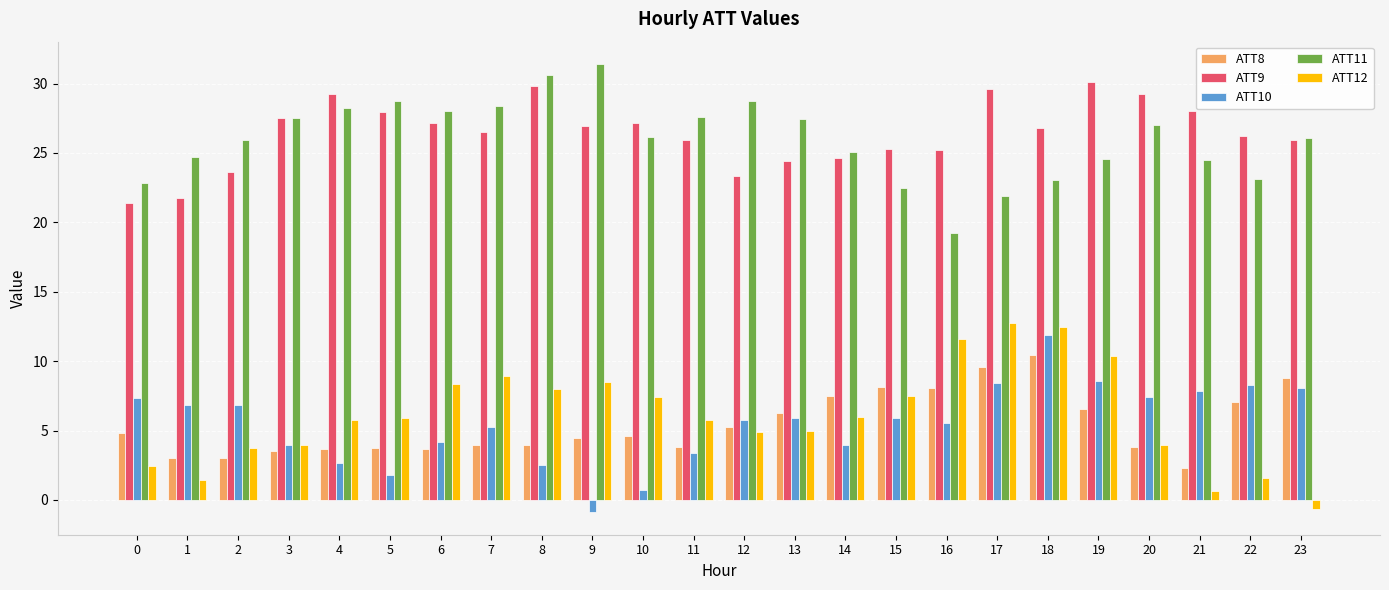

Count the number of data series in this chart.

5